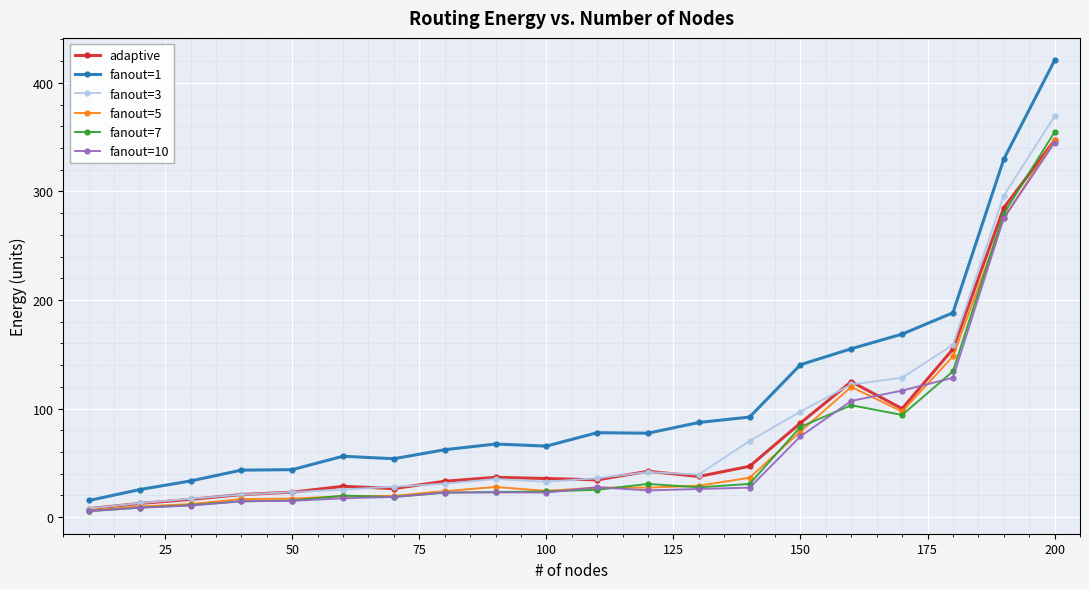

What is the value of the adaptive point at the 12th from the left?

42.2